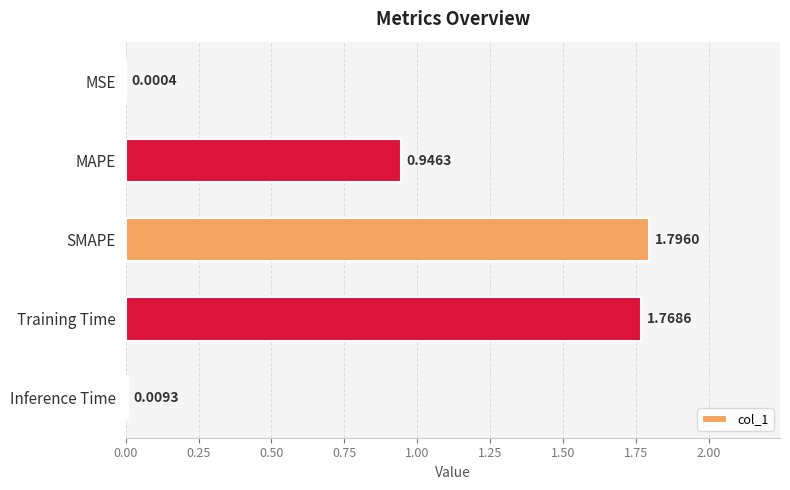

Which has a higher value, Inference Time or MAPE?

MAPE